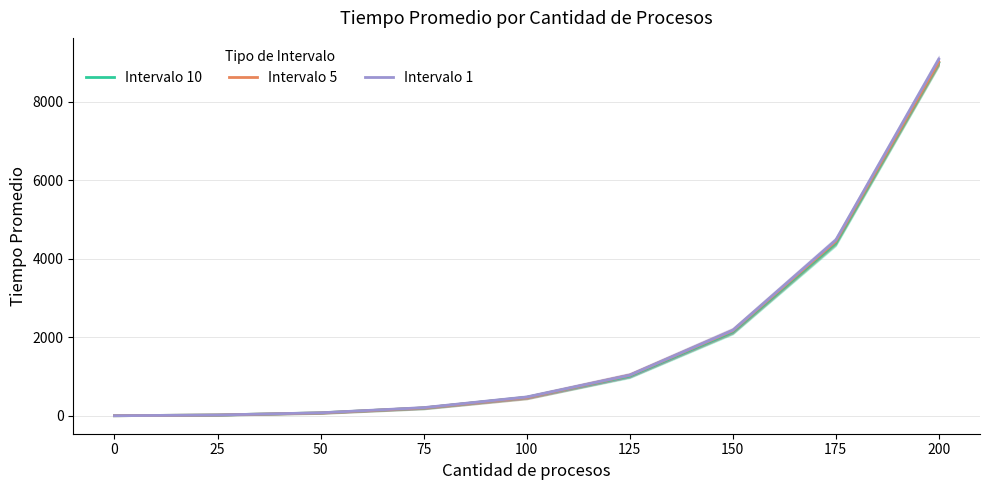

Where do Intervalo 5 and Intervalo 10 first cross each other?

50 and 75